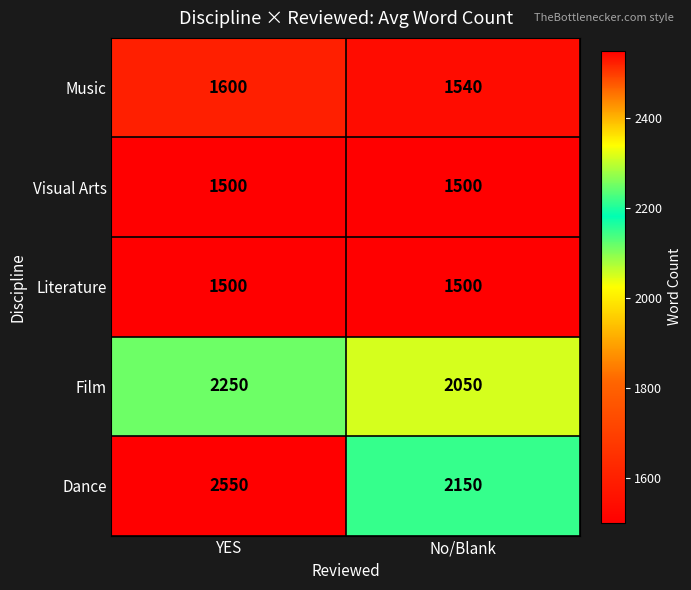

Which series has the largest range (max minus min)?

Dance